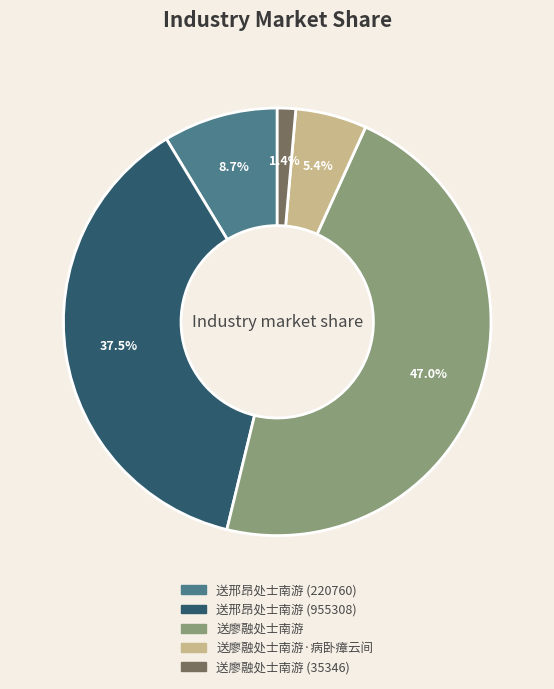

Is there a majority slice in this chart?

No